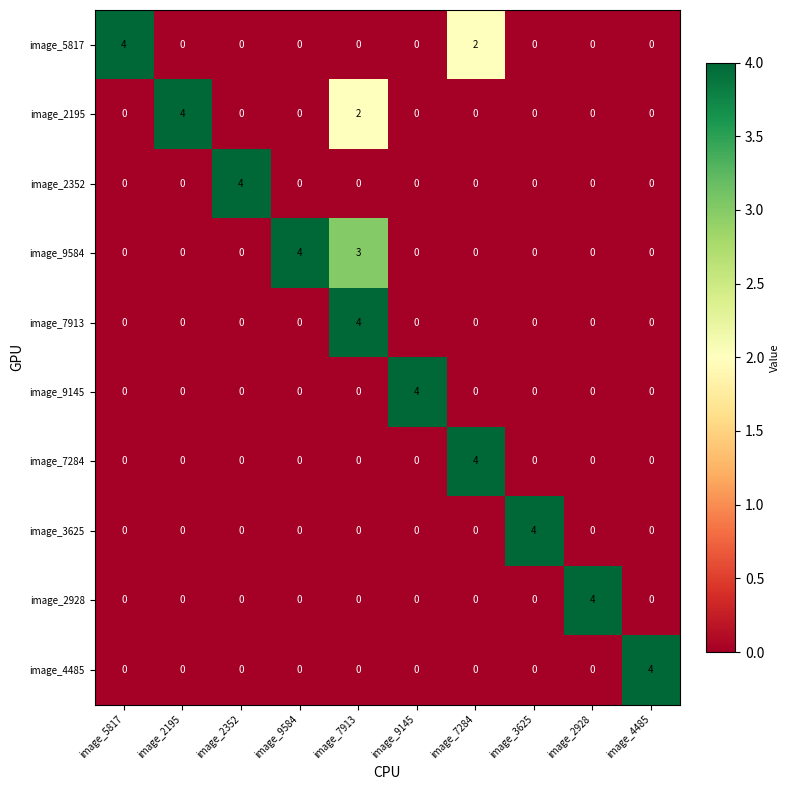

Is it true that image_4485 equals 2 at image_4485?

False